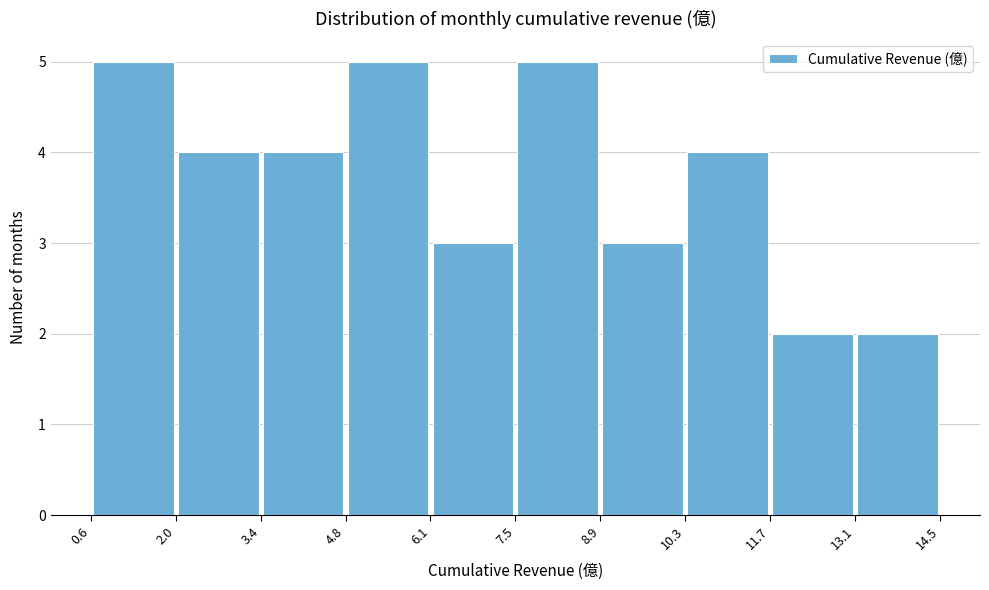

Reading left to right, list every bar in this chart as the range it spans on the x-axis followed by its height. The values are not printed on the chart, so give them approximately, as read against the axis.

0.6 to 2.0: 5
2.0 to 3.4: 4
3.4 to 4.8: 4
4.8 to 6.1: 5
6.1 to 7.5: 3
7.5 to 8.9: 5
8.9 to 10.3: 3
10.3 to 11.7: 4
11.7 to 13.1: 2
13.1 to 14.5: 2